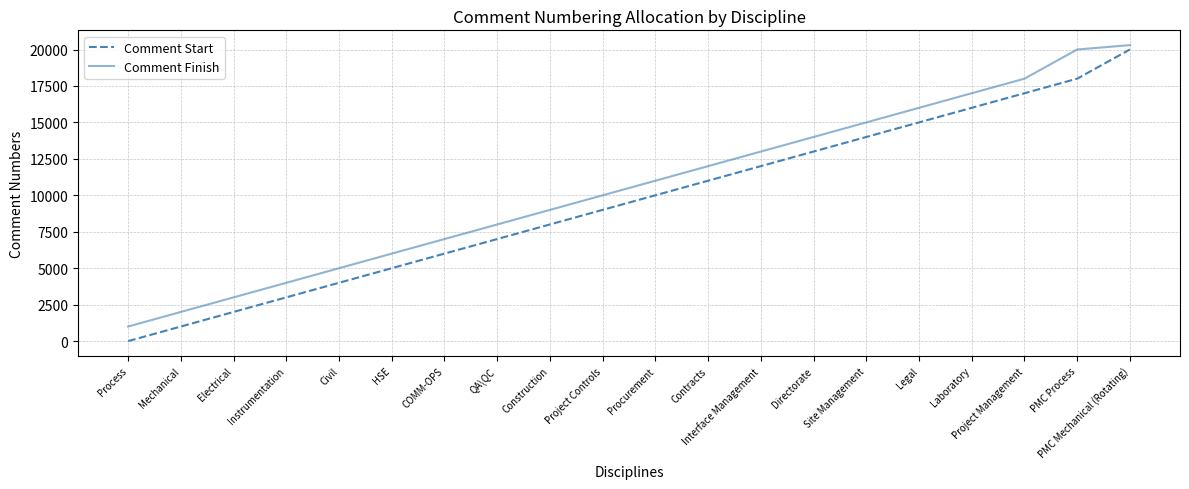

Rank the series at Project Management from lowest to highest value.

Comment Start, Comment Finish